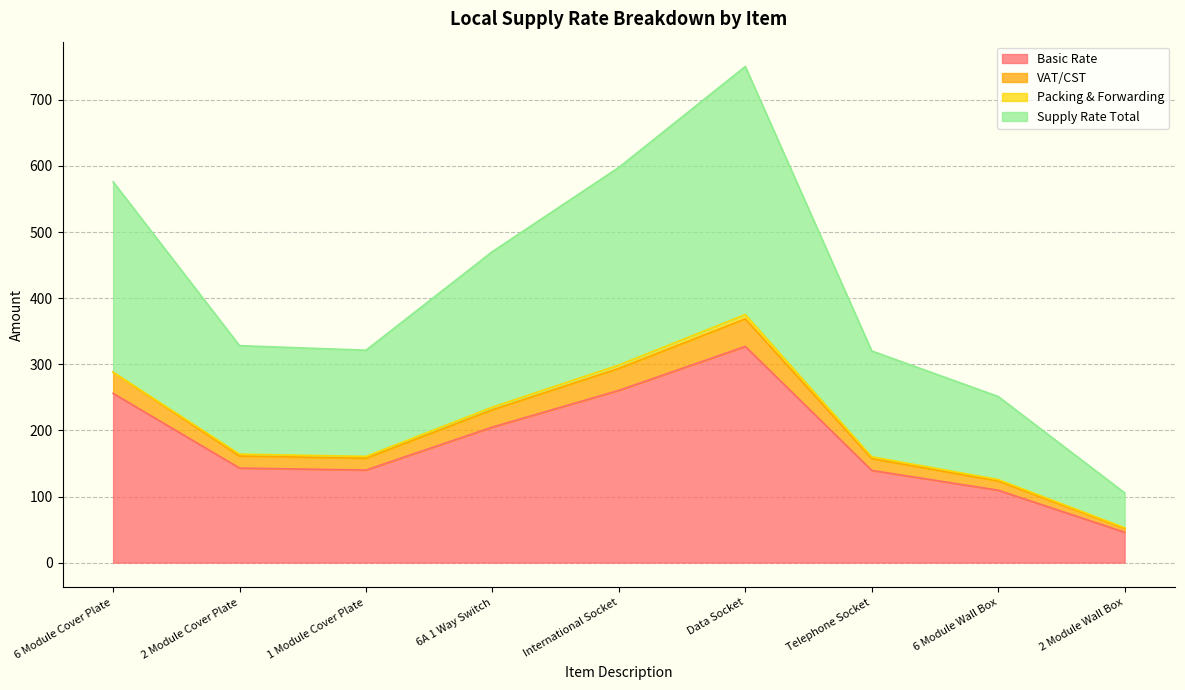

At which label does Basic Rate first exceed 143?

6 Module Cover Plate